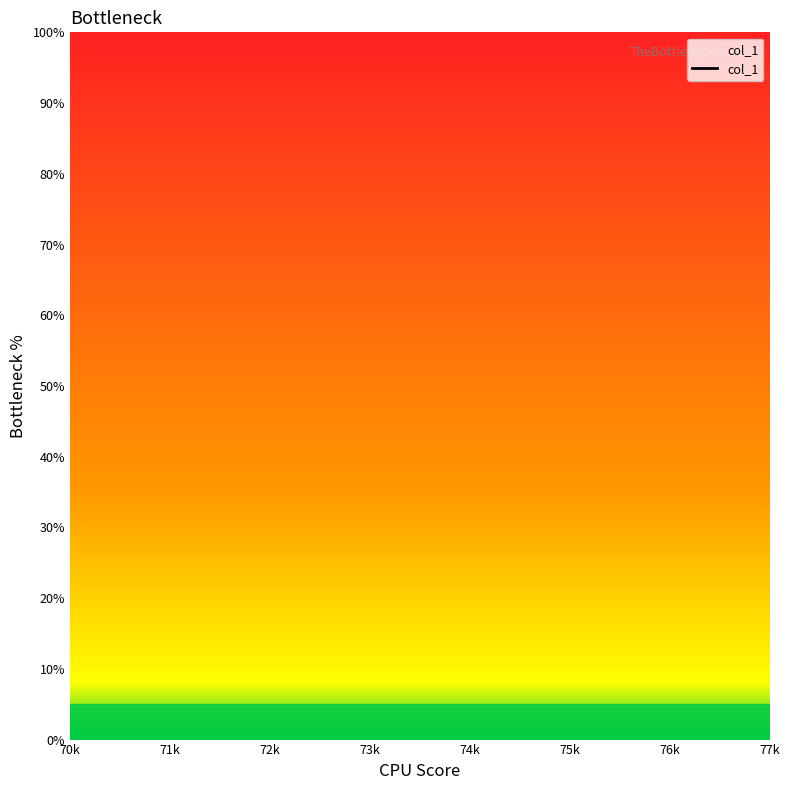

How many series are shown in this chart?

1